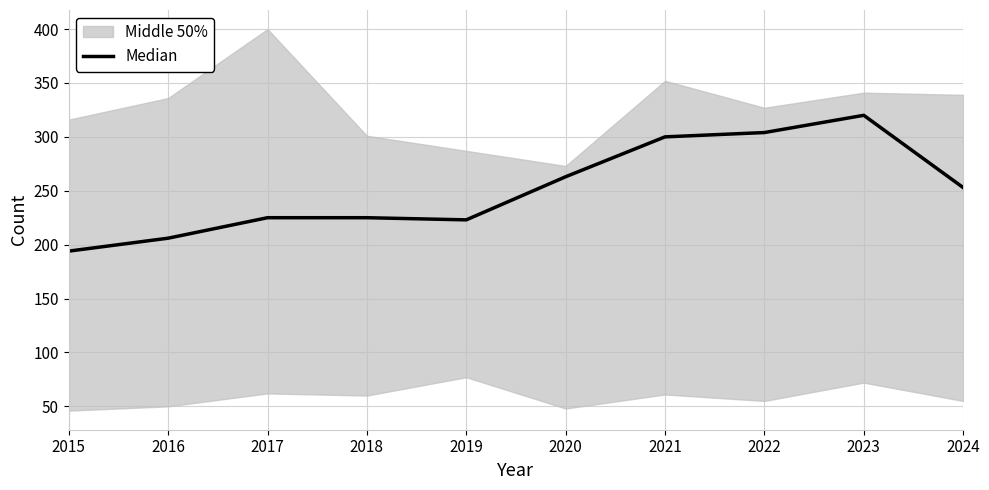

What is the value of the 9th point from the left?

320